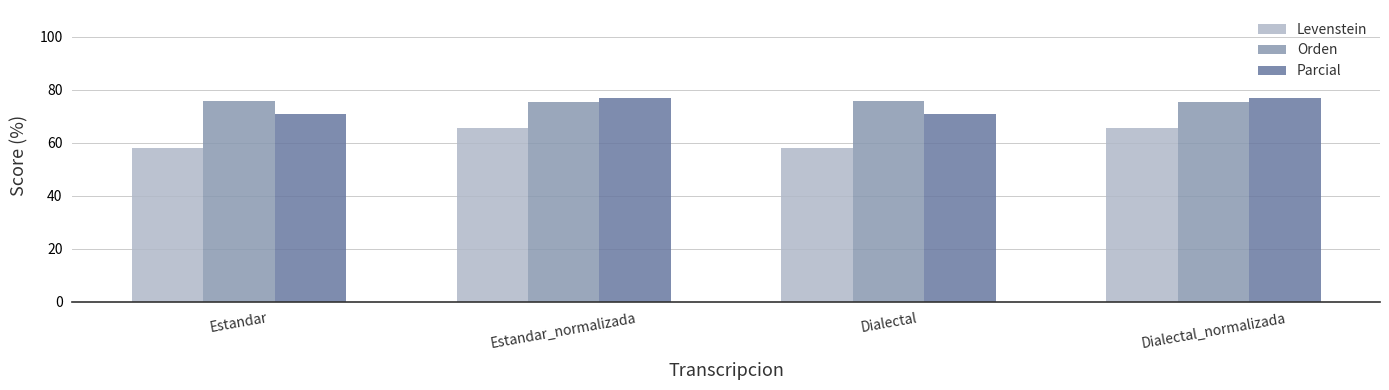

What is the label of the 1st bar from the right?

Dialectal_normalizada